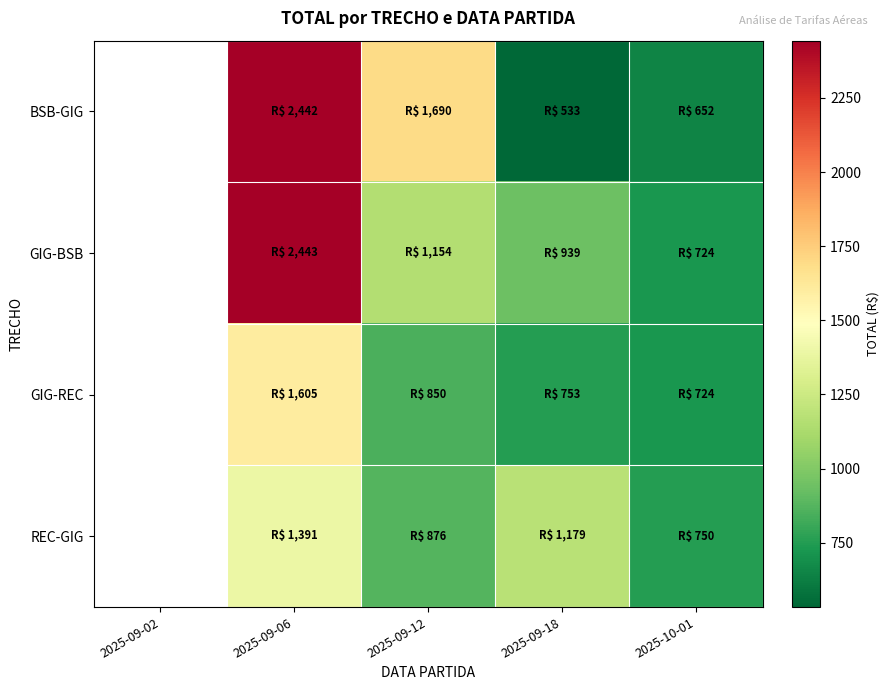

Rank the series by their maximum value, from lowest to highest.

REC-GIG, GIG-REC, BSB-GIG, GIG-BSB